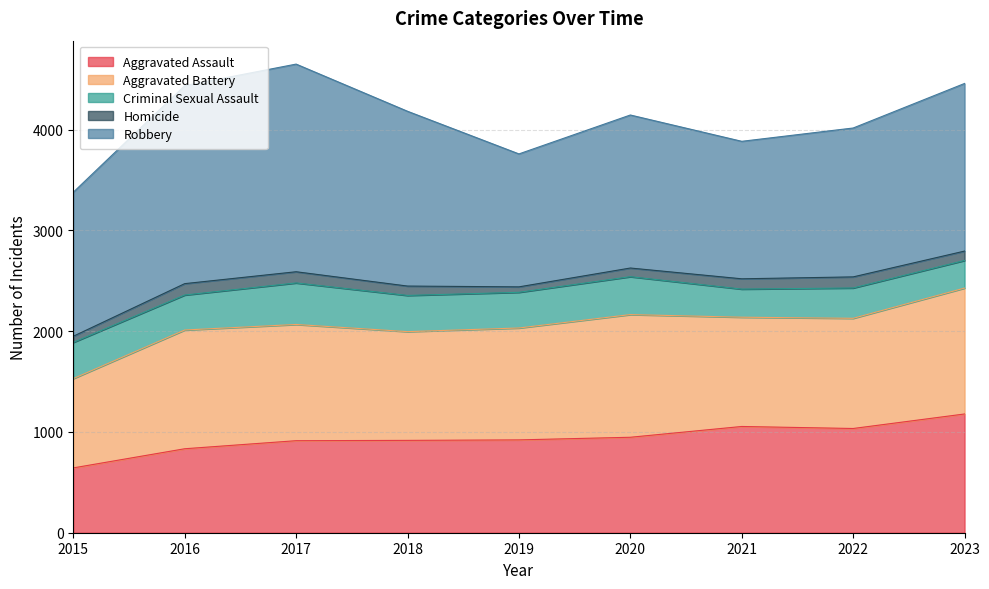

At which category does Robbery reach its first local peak?

2017